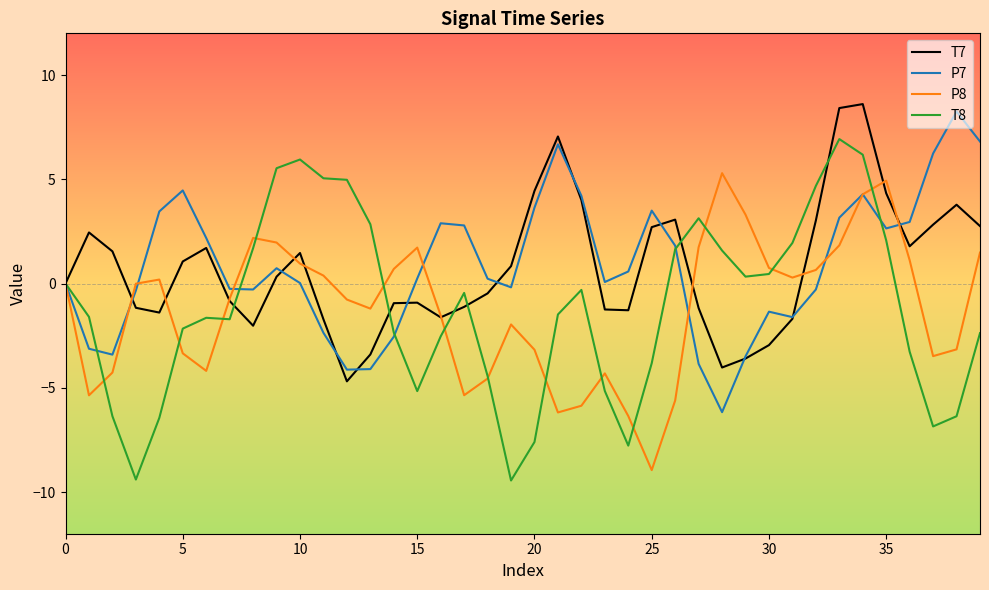

What is the smallest value displayed?

-9.4